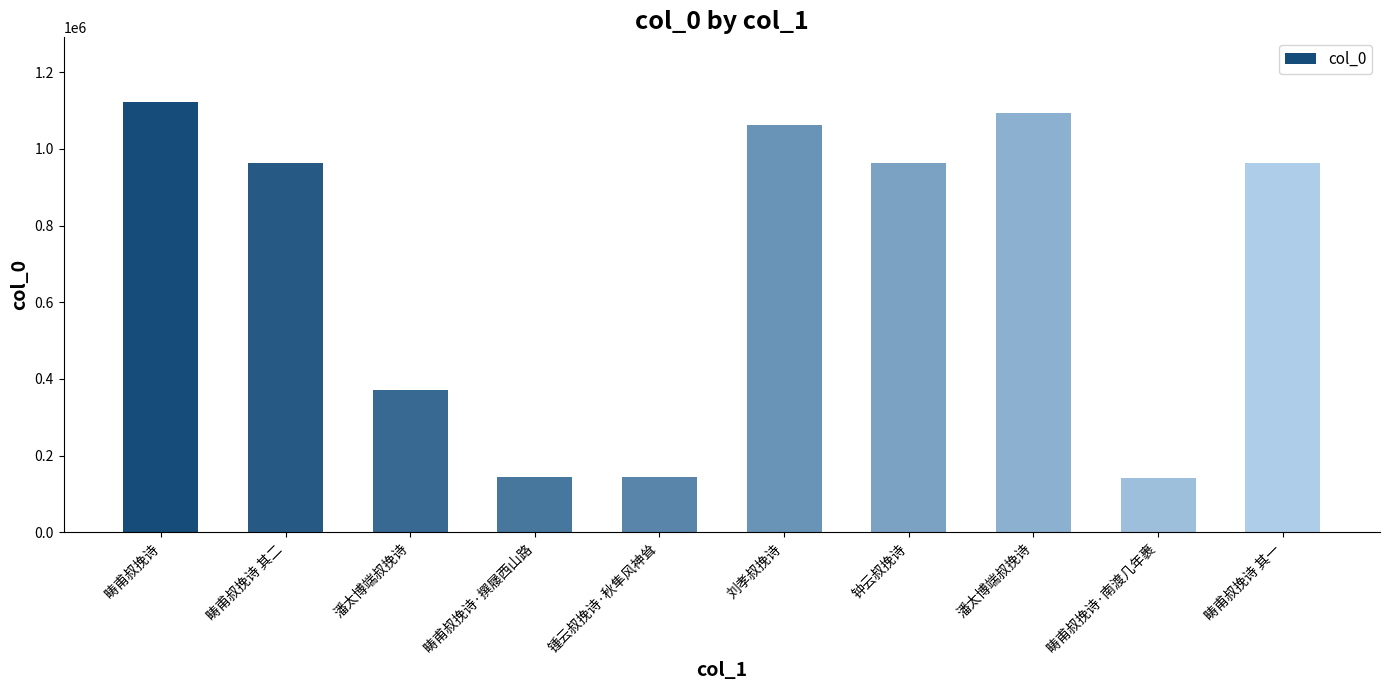

Count the number of data series in this chart.

1